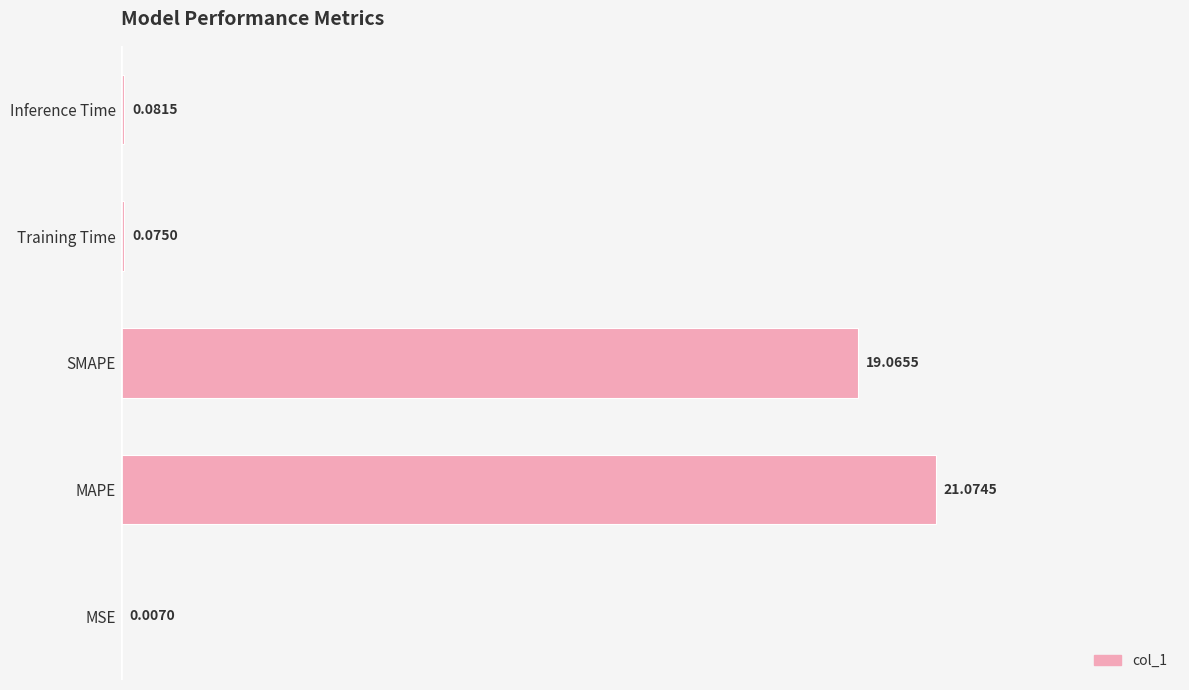

Between MSE and SMAPE, which is larger?

SMAPE